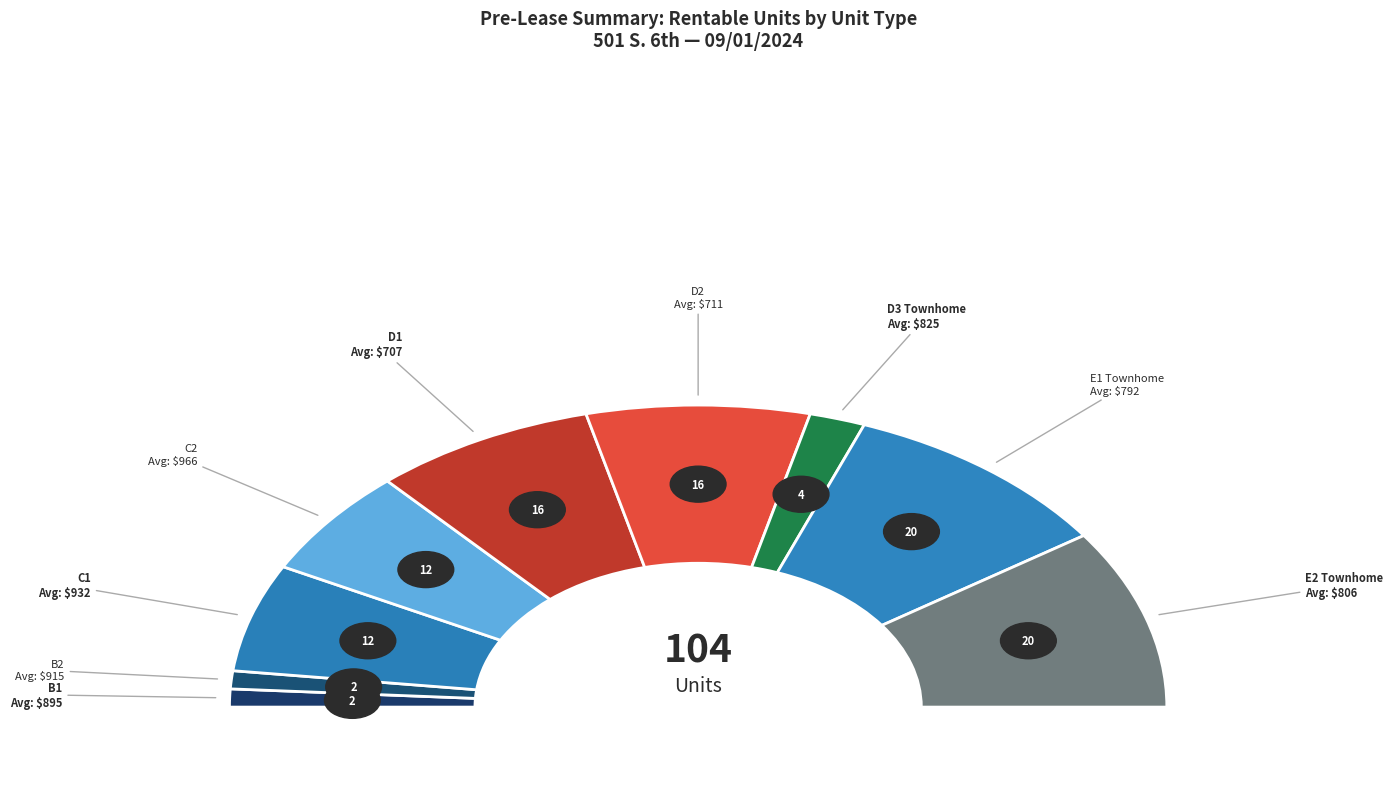

Does B2 account for over 50% of the chart?

No